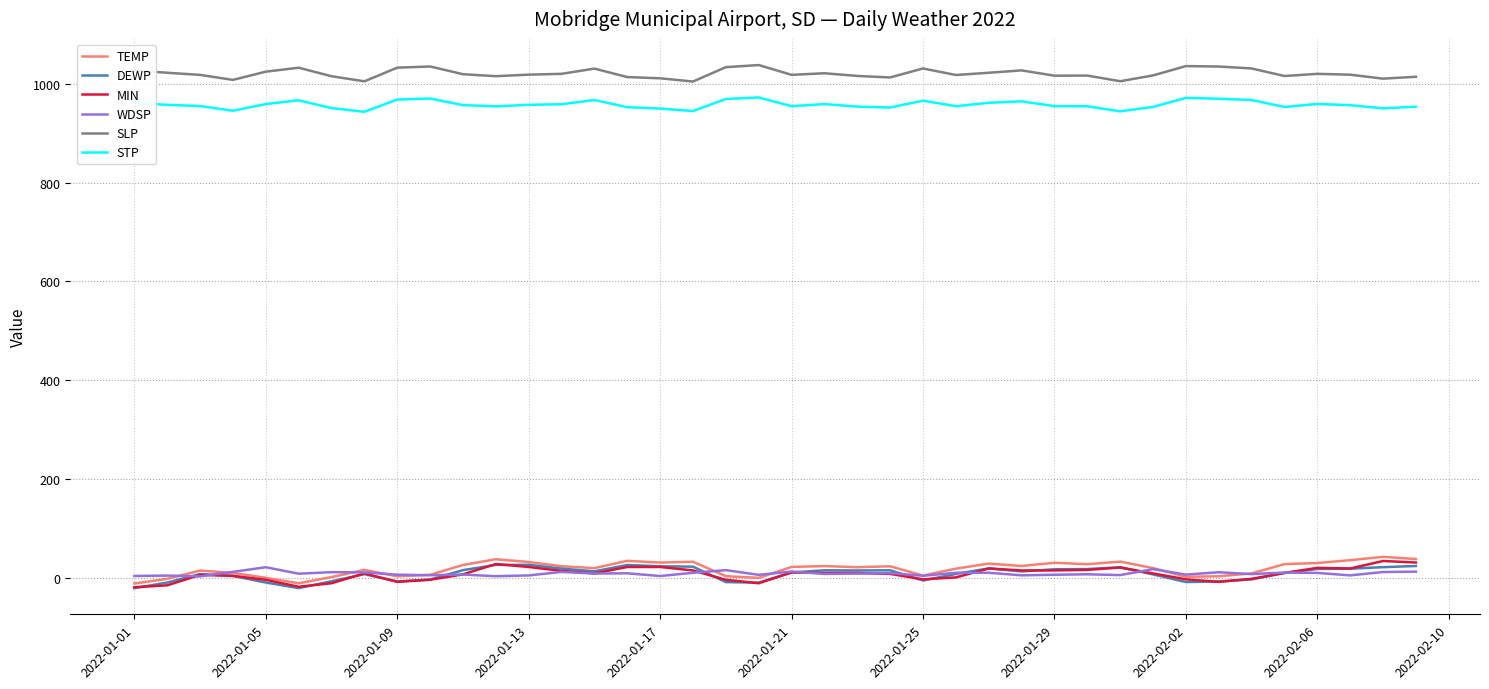

What is the greatest value displayed?

1037.5